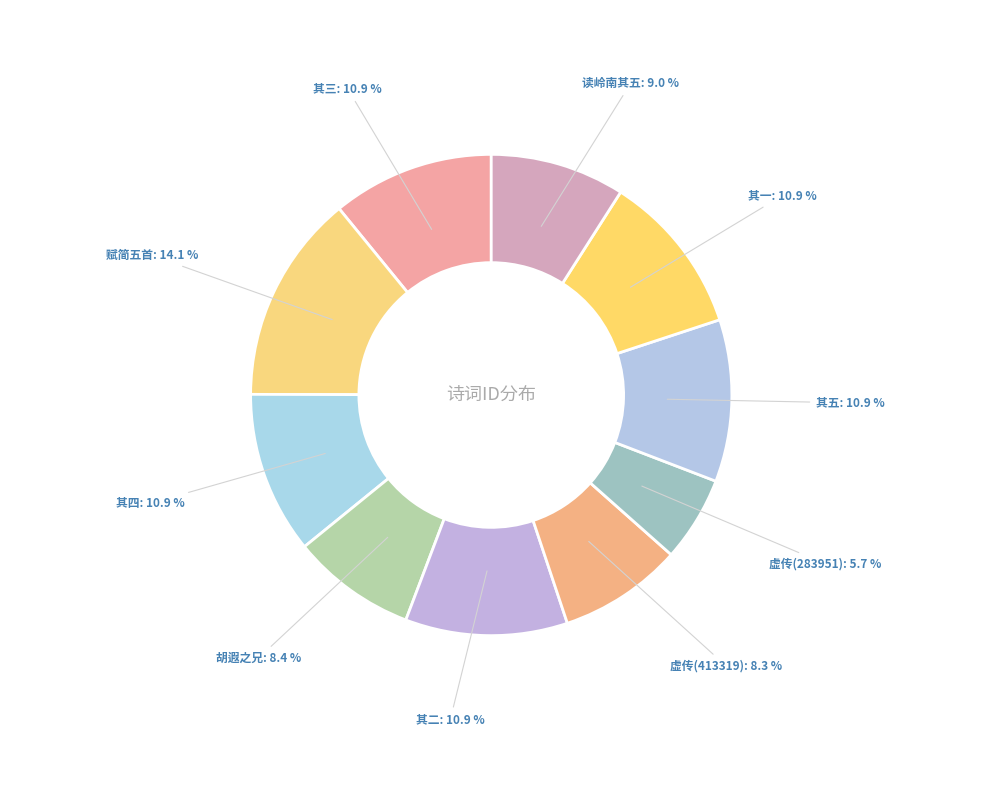

Is there a majority slice in this chart?

No